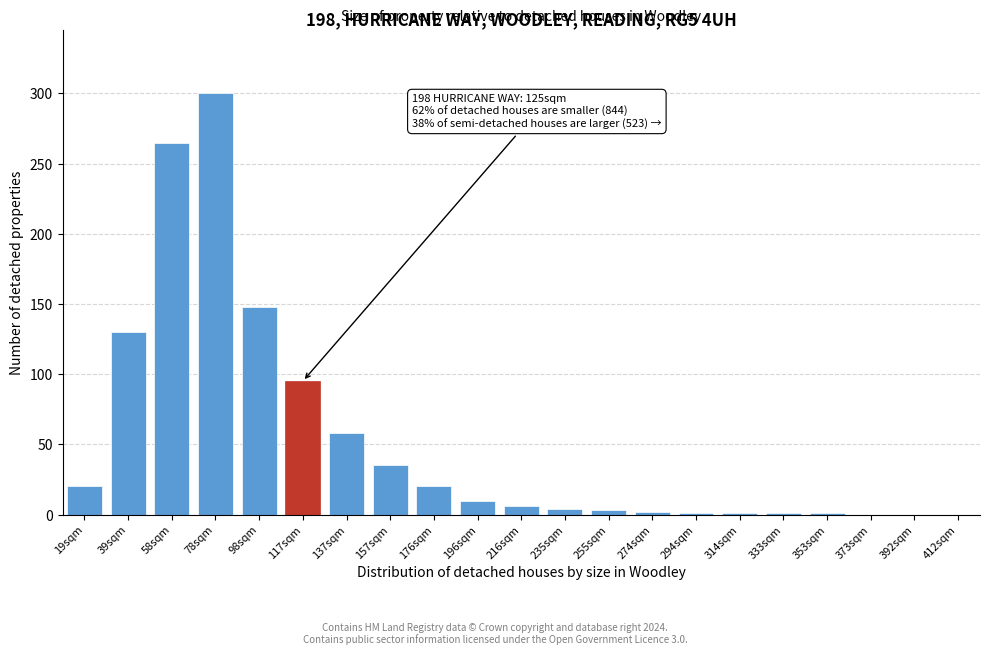

What is the maximum value shown in the chart?

300